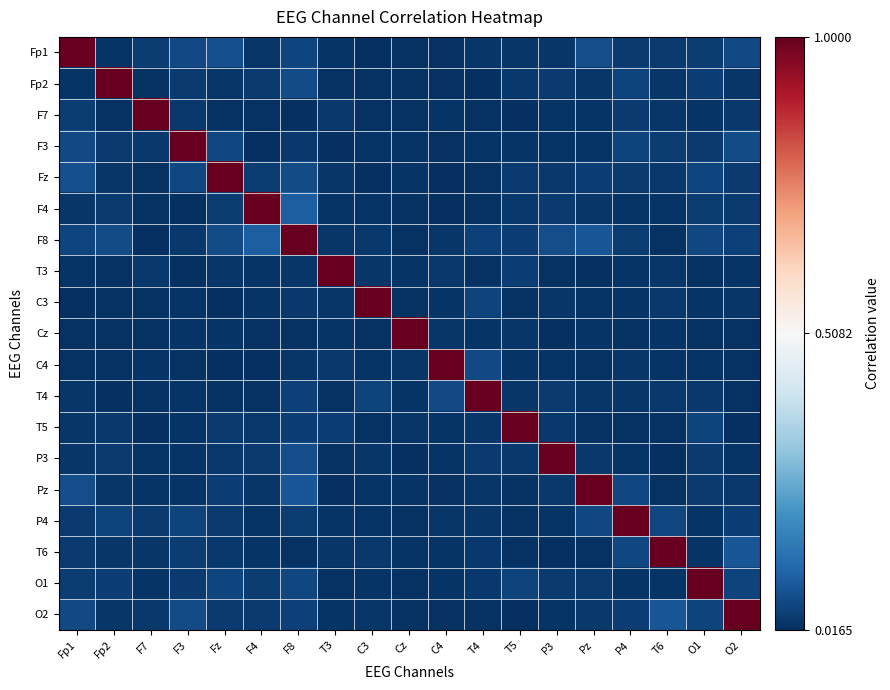

What is the total value across all series at T6?

1.6